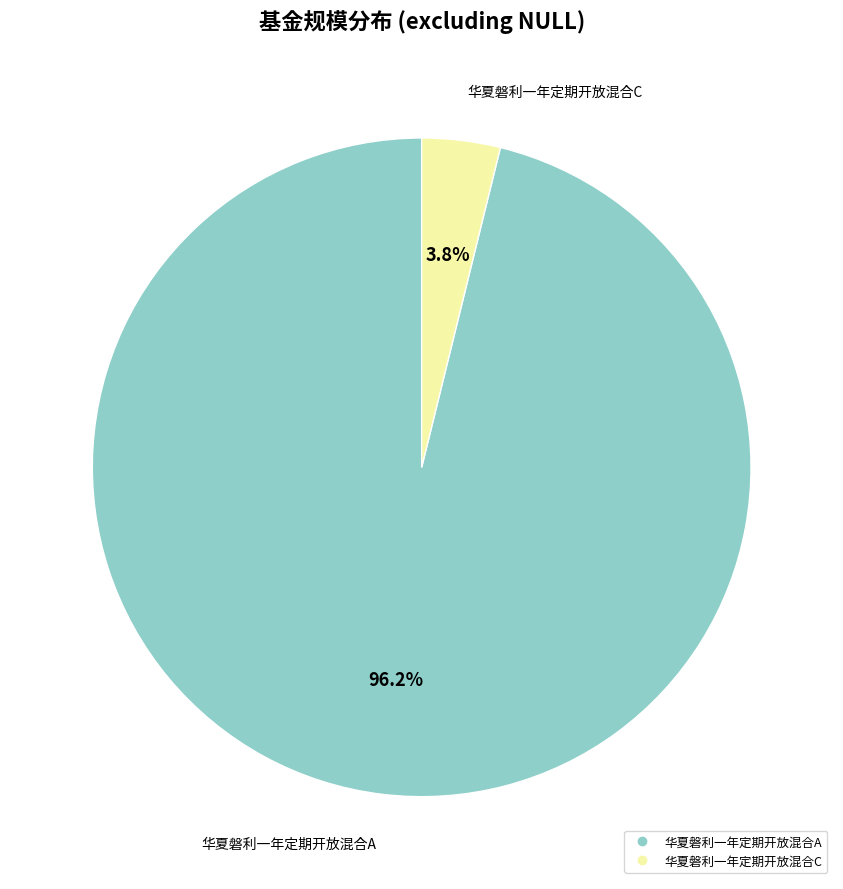

Count the number of slices in the pie.

2